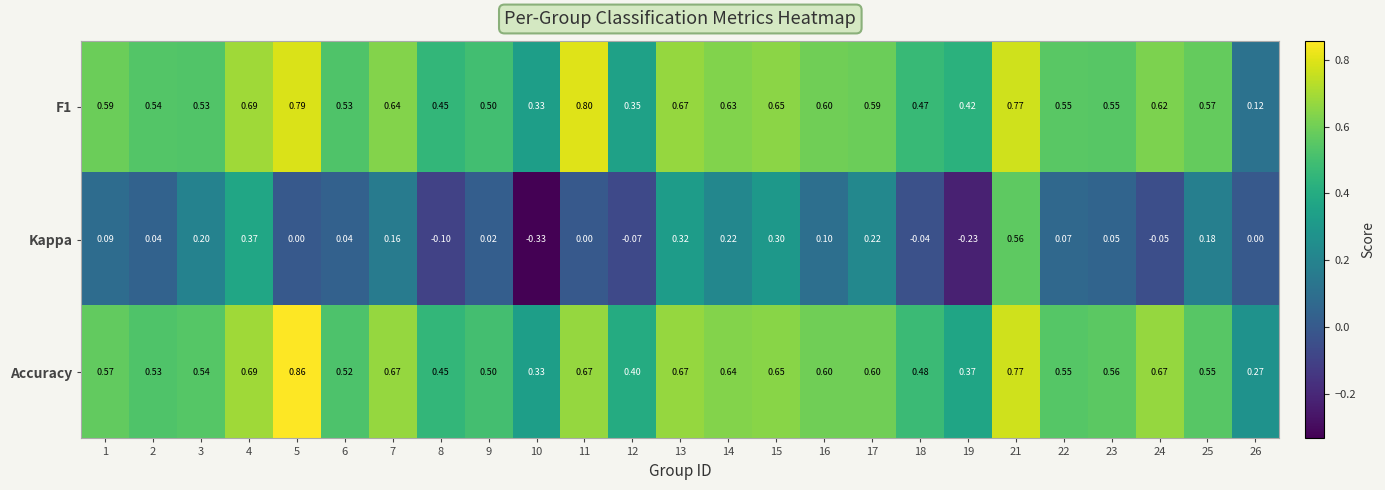

Which series changed the most between 6 and 25?

Kappa